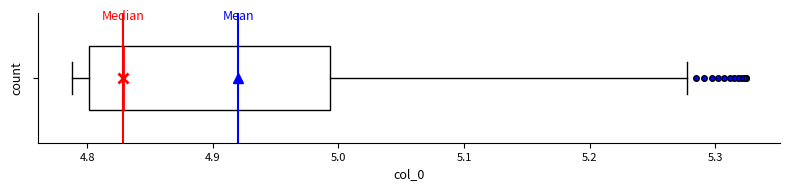

Where does the left whisker of the box end on the x-axis? The values are not printed on the chart, so give them approximately, as read against the axis.

4.79